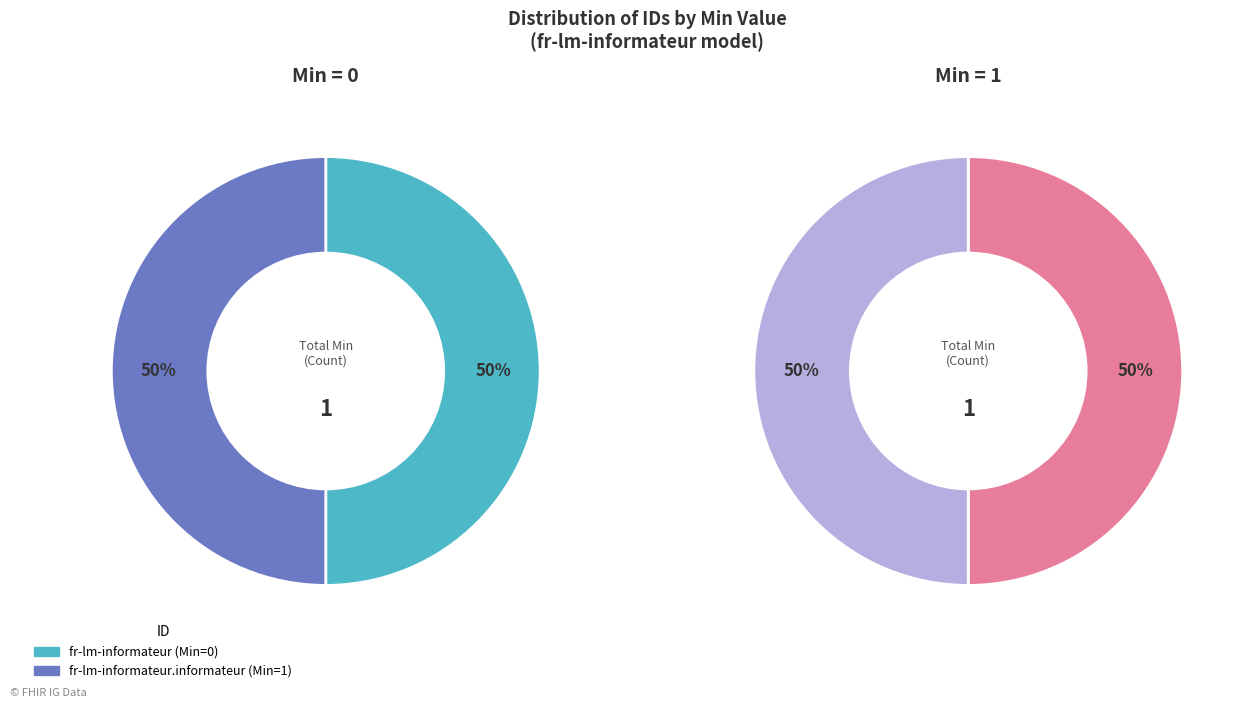

Which slice is the largest?

fr-lm-informateur.informateur